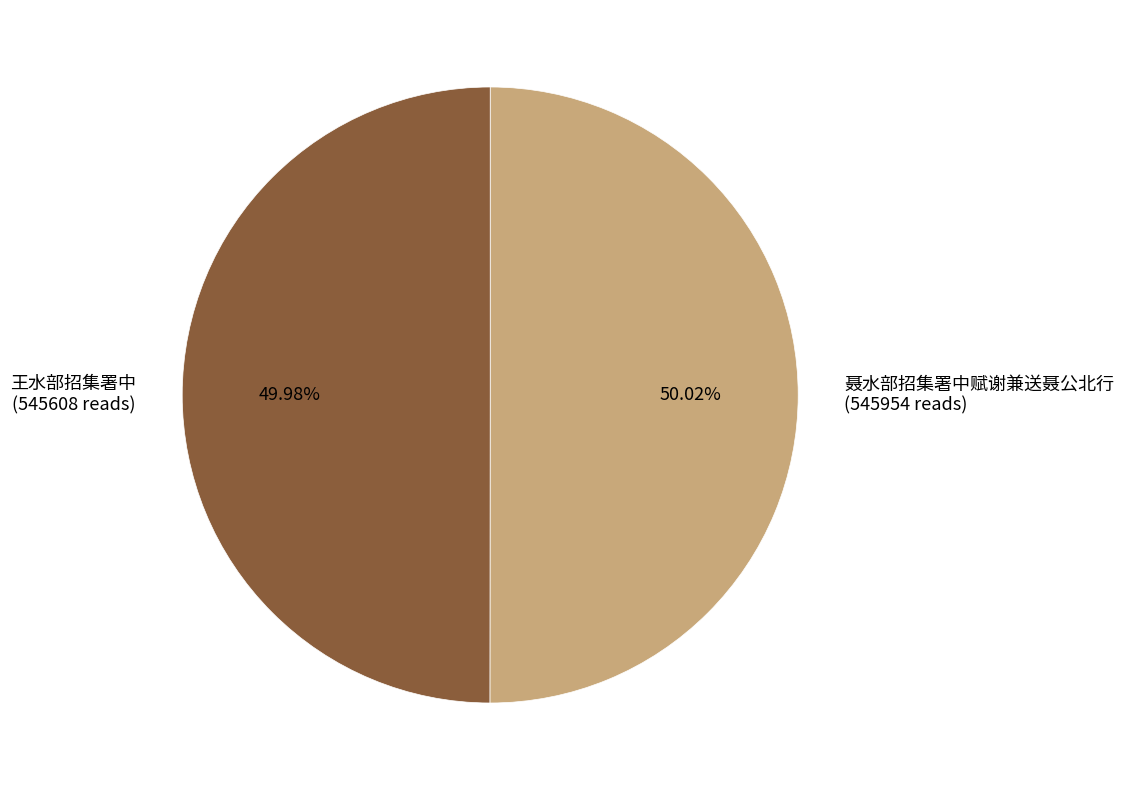

Is it true that 聂水部招集署中赋谢兼送聂公北行 is 50% of the pie?

True